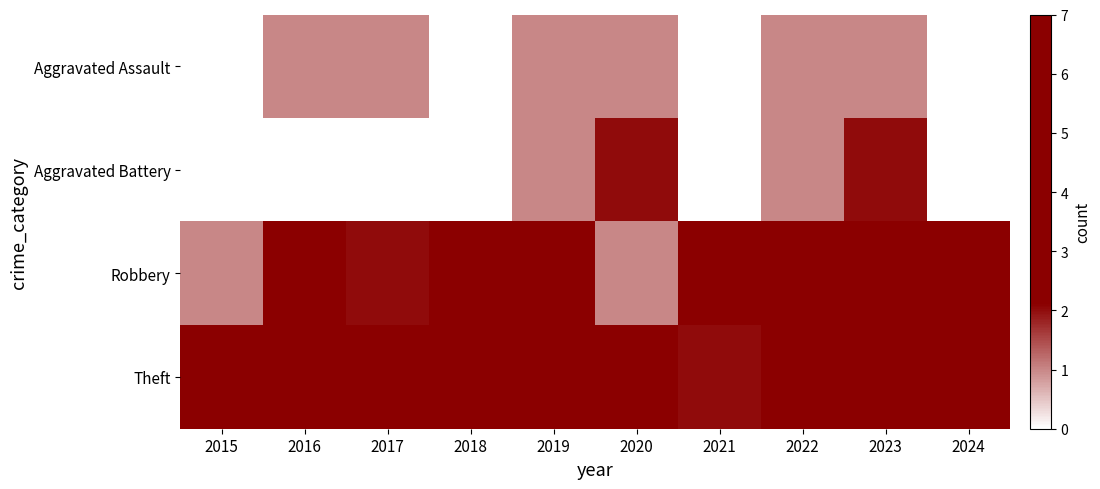

Which category has the lowest value across all series?

2015